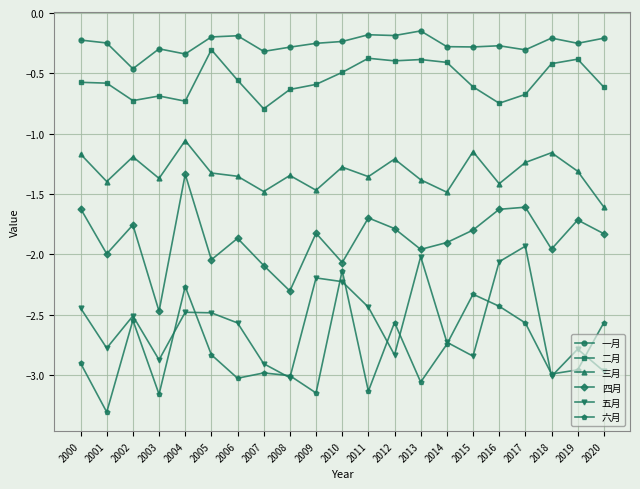

Does the chart display data point markers on the line(s)?

Yes